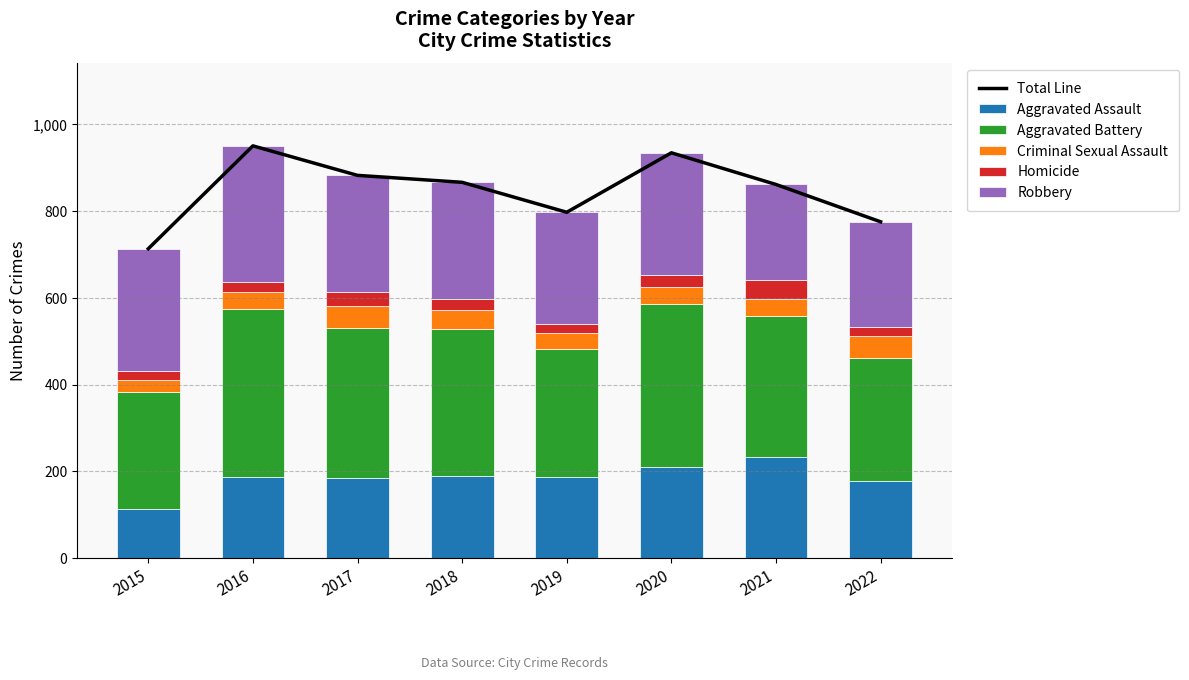

Reading left to right, list all the values displayed in this chart.

Total Line: 713	950	882	866	797	934	861	775
Aggravated Assault: 114	186	185	189	188	209	233	177
Aggravated Battery: 268	387	345	338	295	376	324	285
Criminal Sexual Assault: 28	40	50	45	35	40	41	49
Homicide: 21	24	34	24	21	28	42	22
Robbery: 282	313	268	270	258	281	221	242